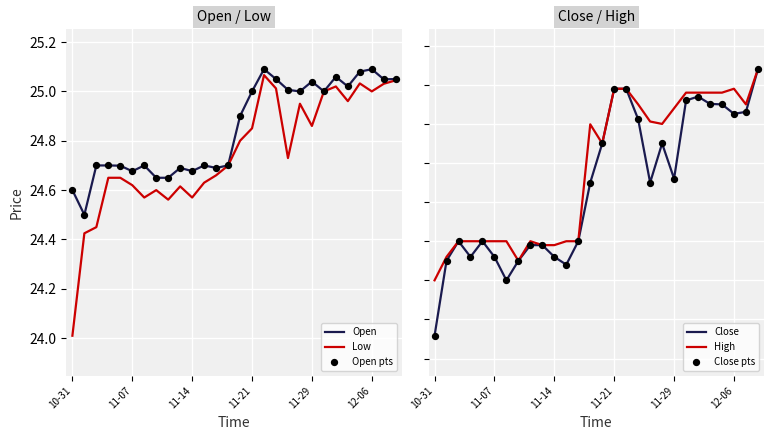

What are all the series names shown in the legend?

Open, Low, Open pts, Close, High, Close pts